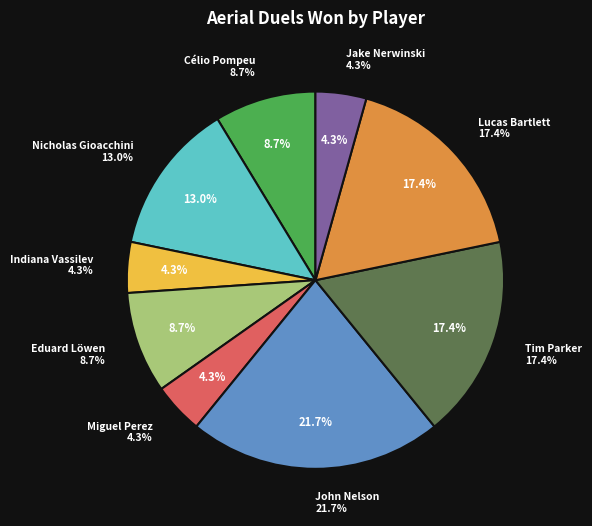

Which slice is the largest?

John Nelson